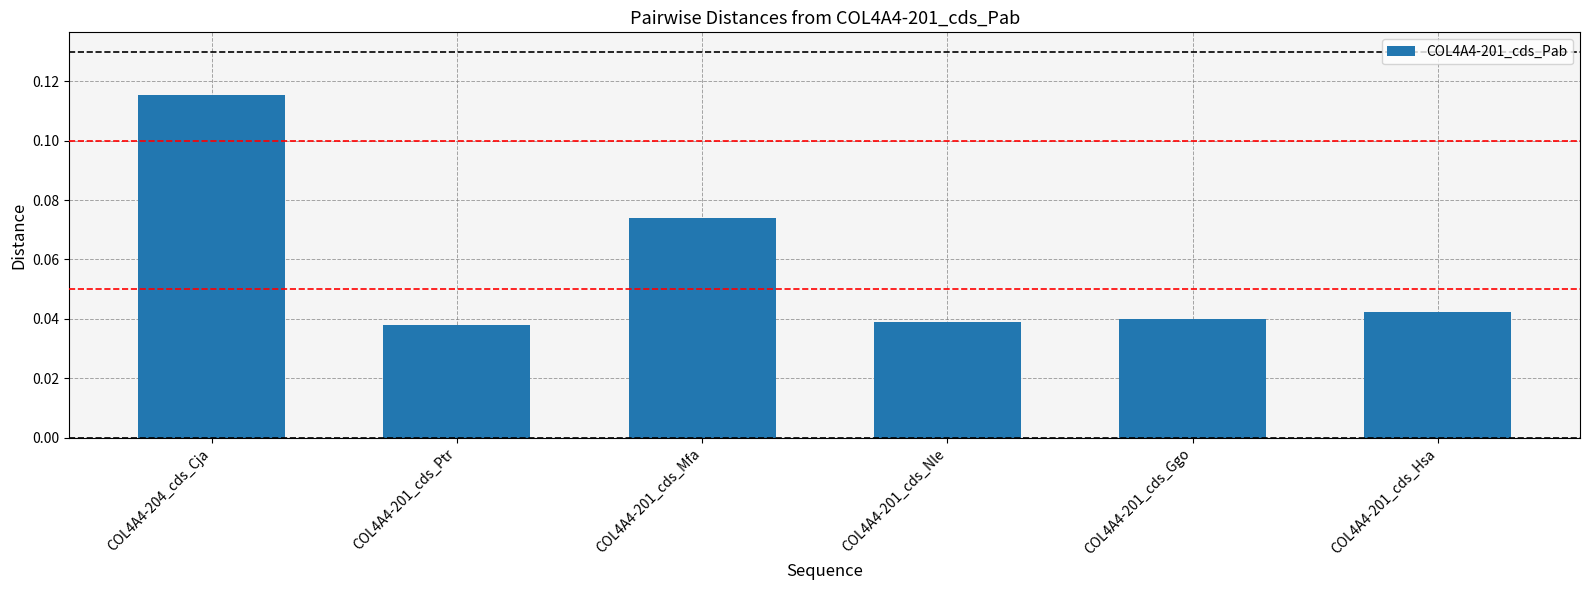

The chart shows a value of 0.1 at COL4A4-201_cds_Ptr. True or false?

False